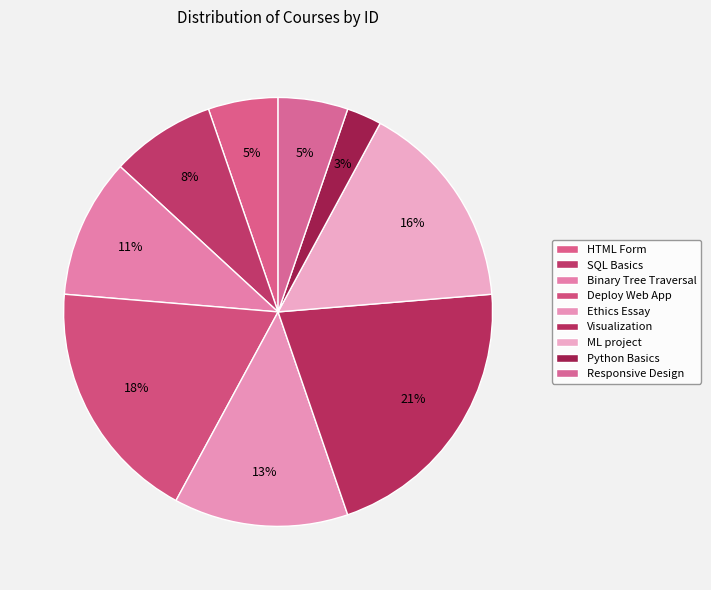

How many slices are in this pie chart?

9